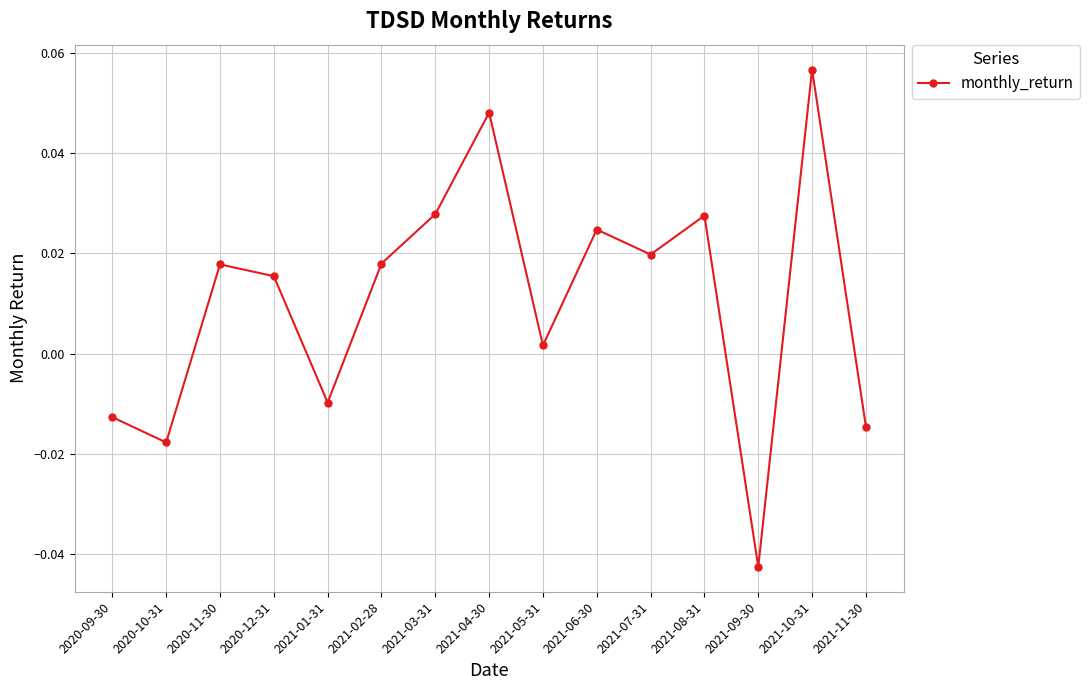

Which has a higher value, 2021-09-30 or 2021-07-31?

2021-07-31